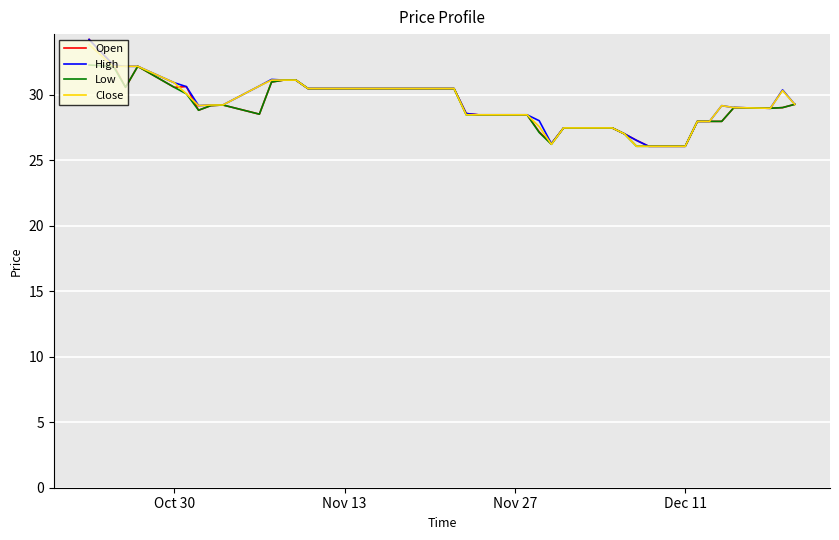

What is the greatest value displayed?

34.2